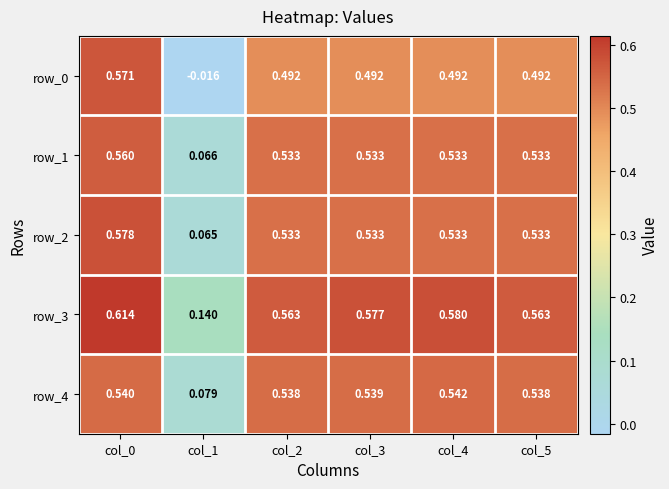

Is the value of row_3 at col_1 greater than the value of row_0 at col_5?

No